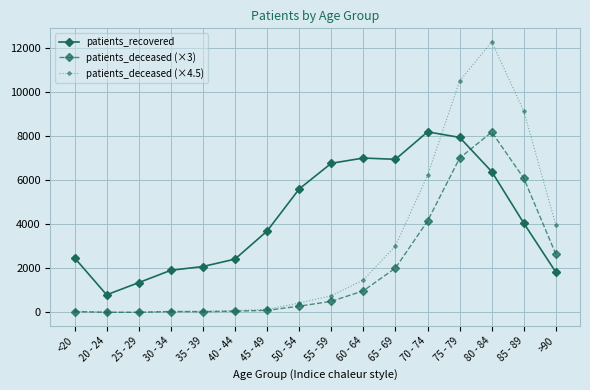

List the series in order of their overall mean, lowest first.

patients_deceased (×3), patients_deceased (×4.5), patients_recovered